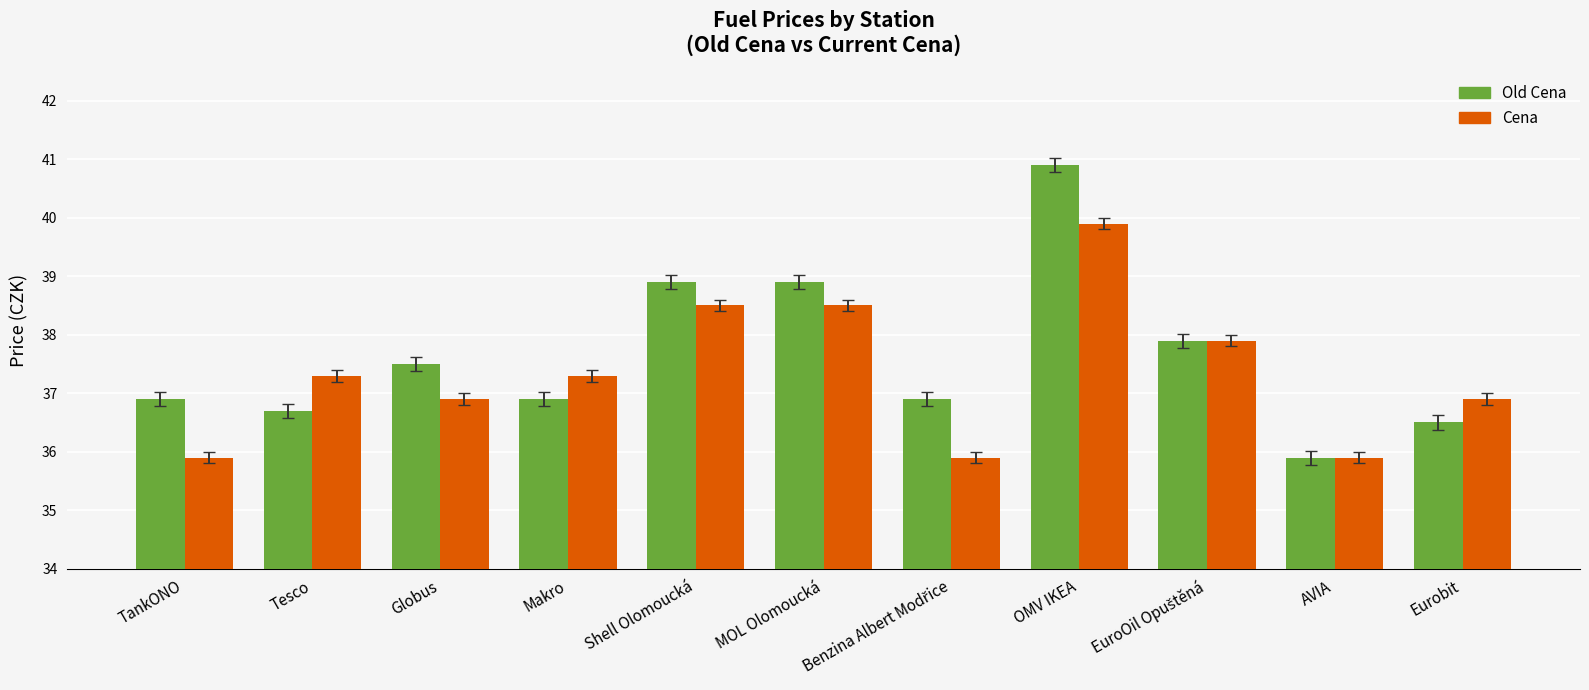

At how many categories does at least one series exceed 37?

7